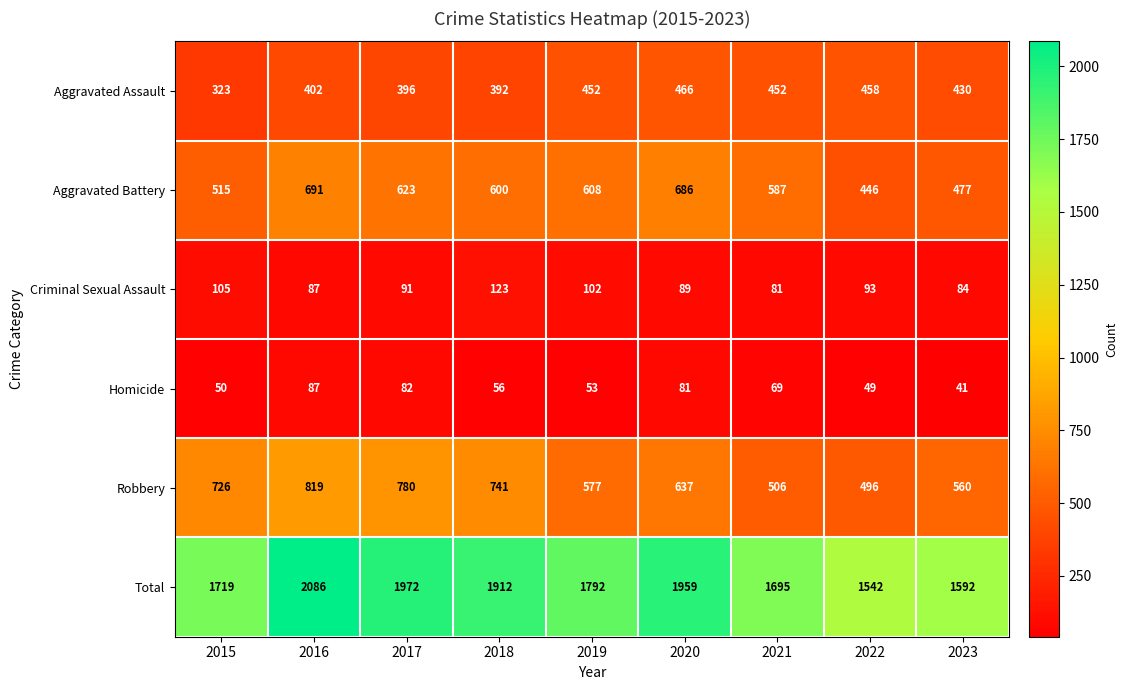

At 2019, list the series in order from largest to smallest.

Total, Aggravated Battery, Robbery, Aggravated Assault, Criminal Sexual Assault, Homicide